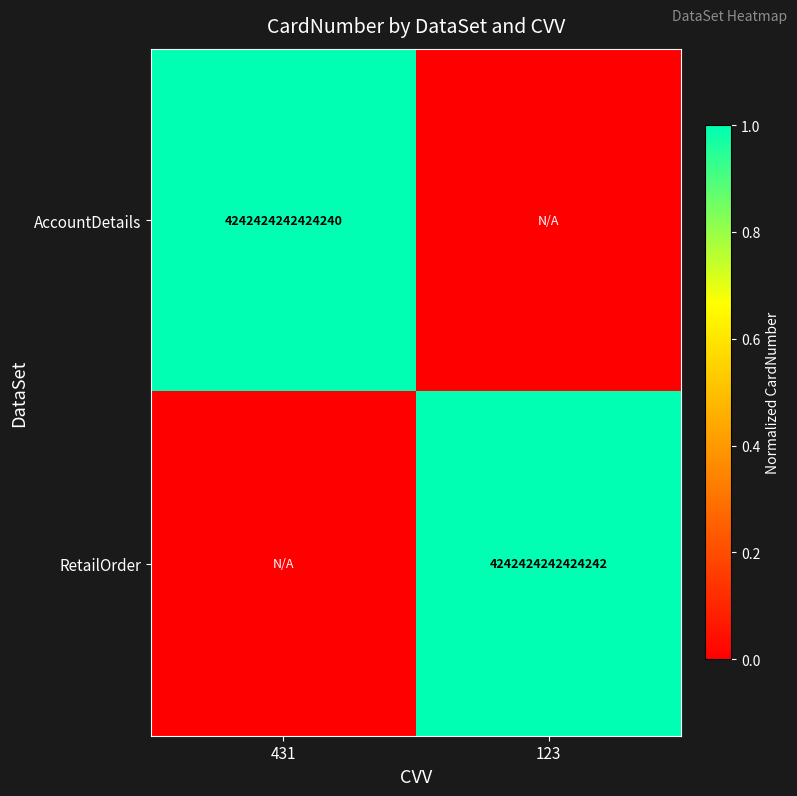

The RetailOrder series shows 4242424242424242 at 123. True or false?

True